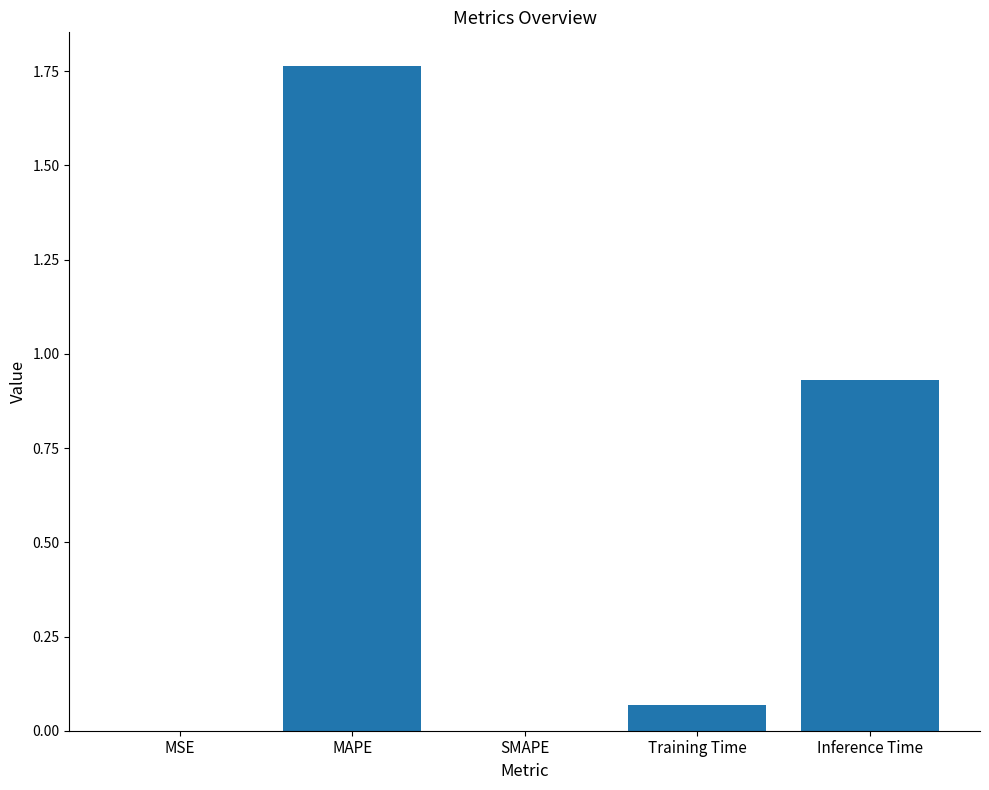

The value at MSE is 0.0. True or false?

True